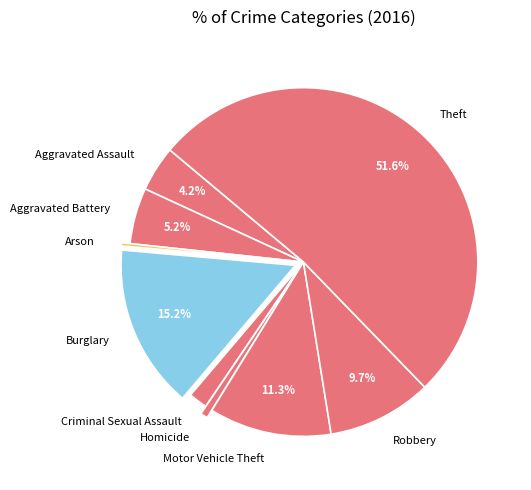

To the nearest percent, what is the combined percentage of Arson and Criminal Sexual Assault?

2%